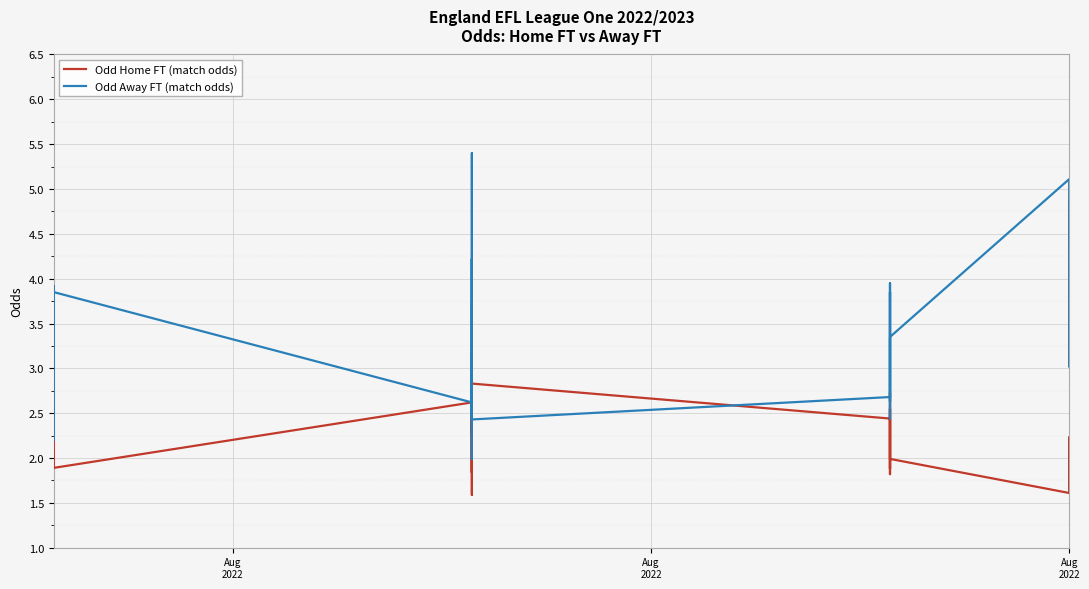

What is the maximum value for Odd Away FT (match odds)?

5.4